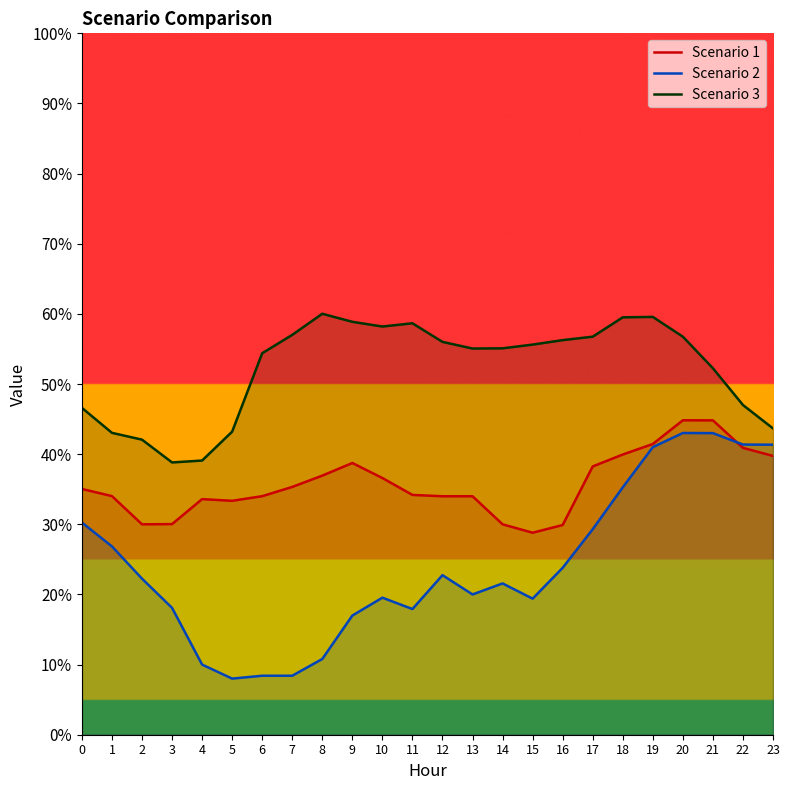

What is the value of the Scenario 1 point at the 19th from the left?

40.0